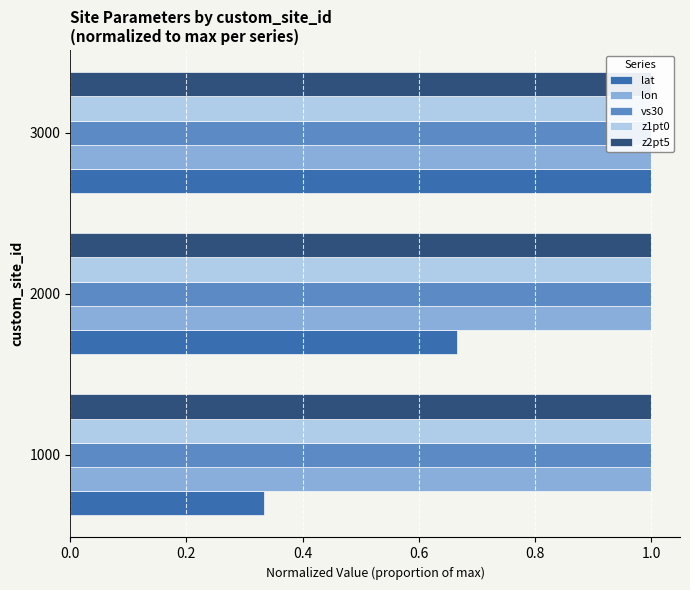

What are all the series names shown in the legend?

lat, lon, vs30, z1pt0, z2pt5